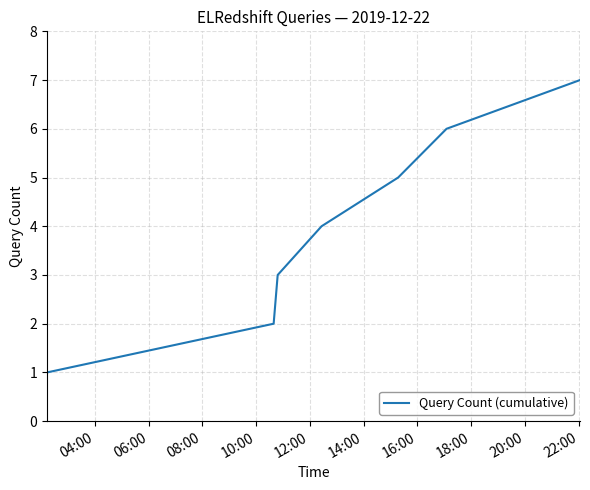

True or false: there are more than 1 points higher than both neighbors.

False